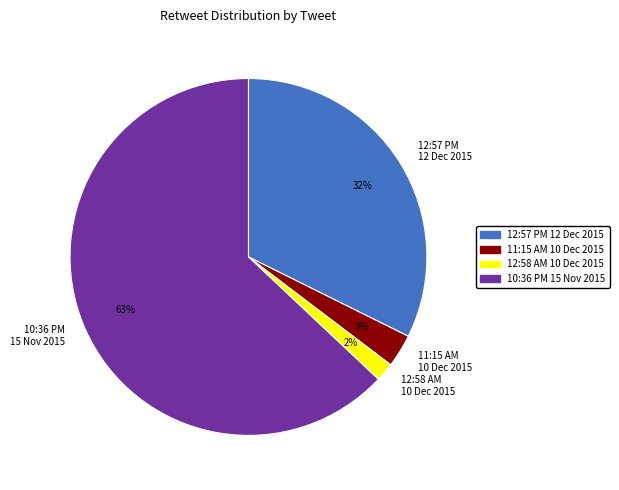

Between 10:36 PM 15 Nov 2015 and 12:57 PM 12 Dec 2015, which is larger?

10:36 PM 15 Nov 2015